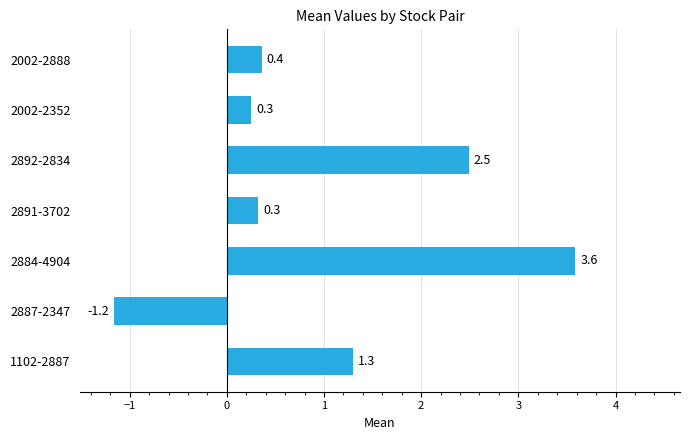

How many values are below 0?

1